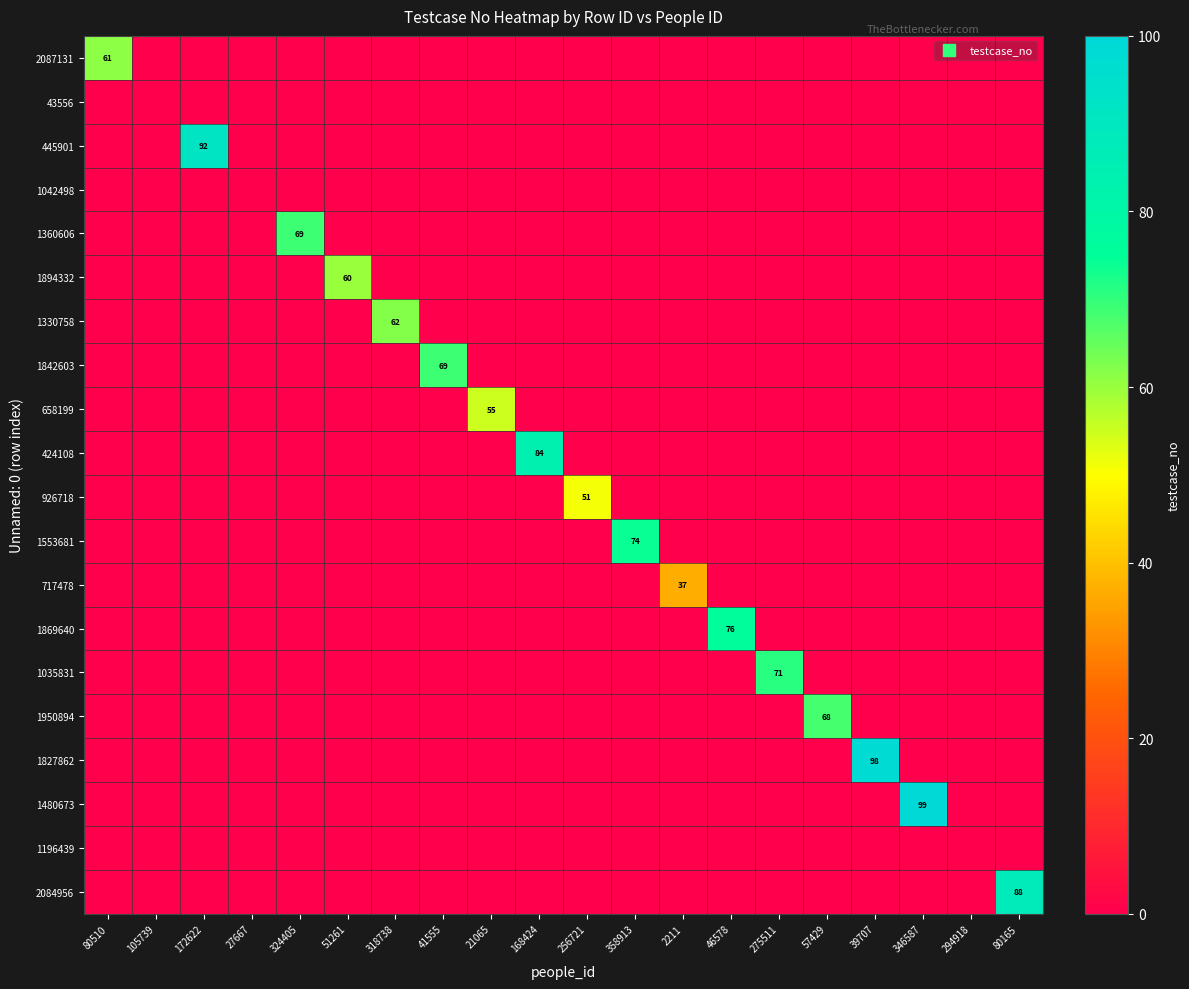

At which label does 1196439 reach its peak?

80510